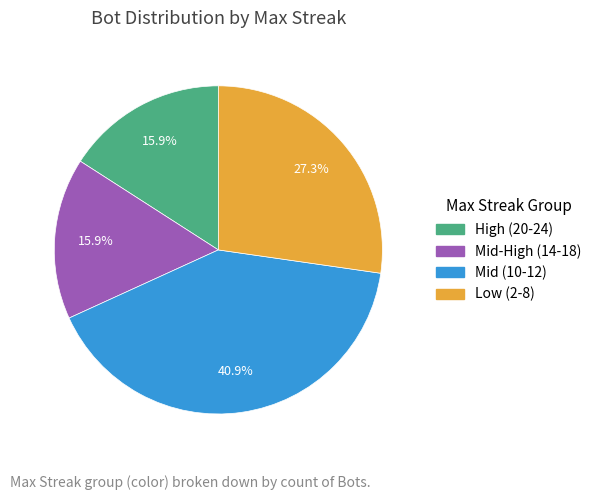

Does any single category account for the majority?

No